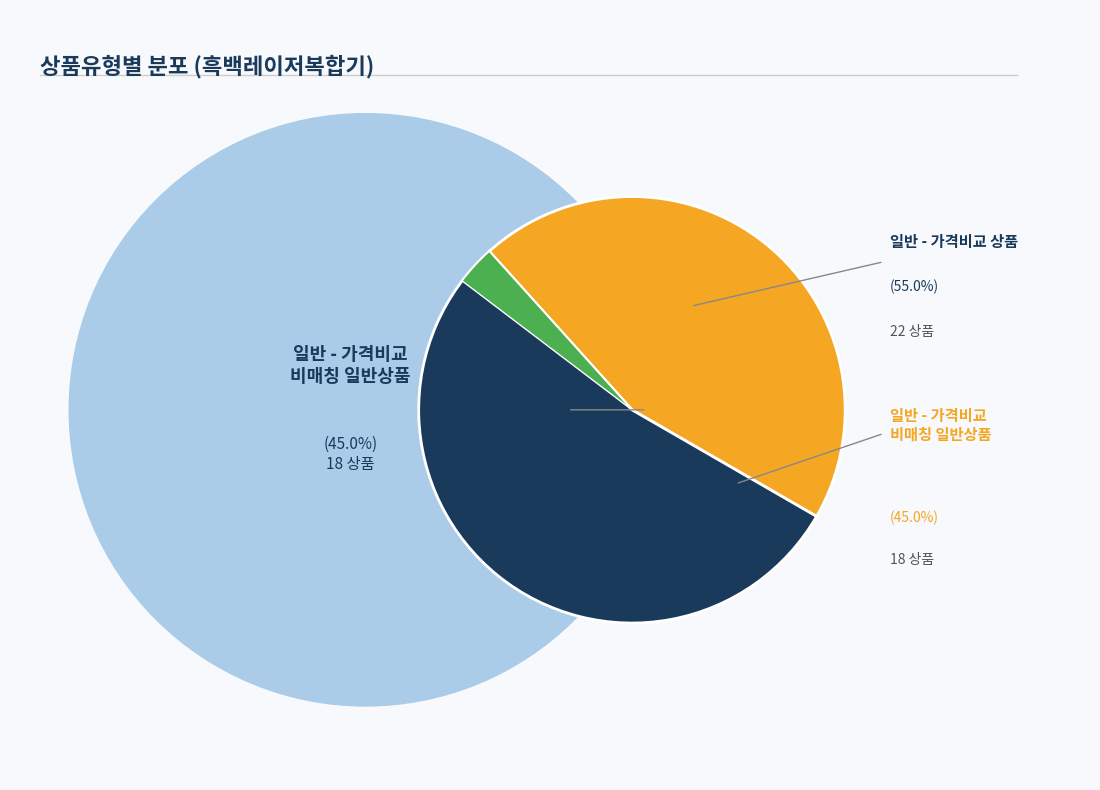

How many segments does this pie chart have?

2